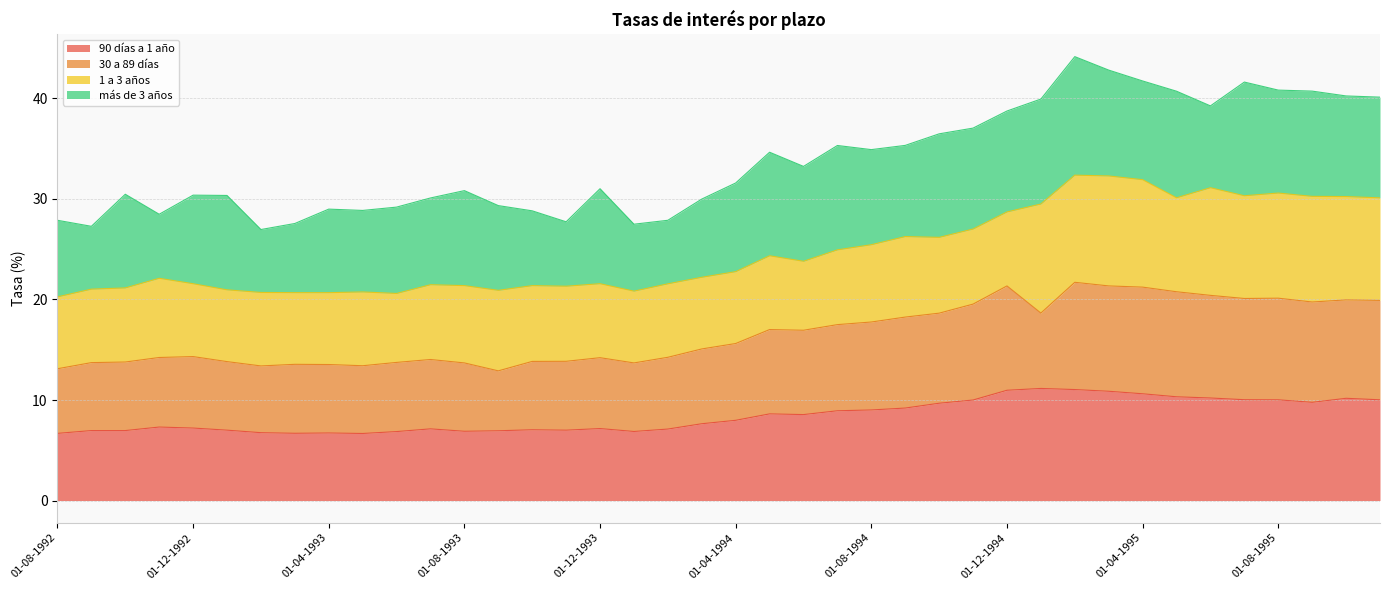

What is the difference between the maximum and minimum values in the 90 días a 1 año series?

4.5